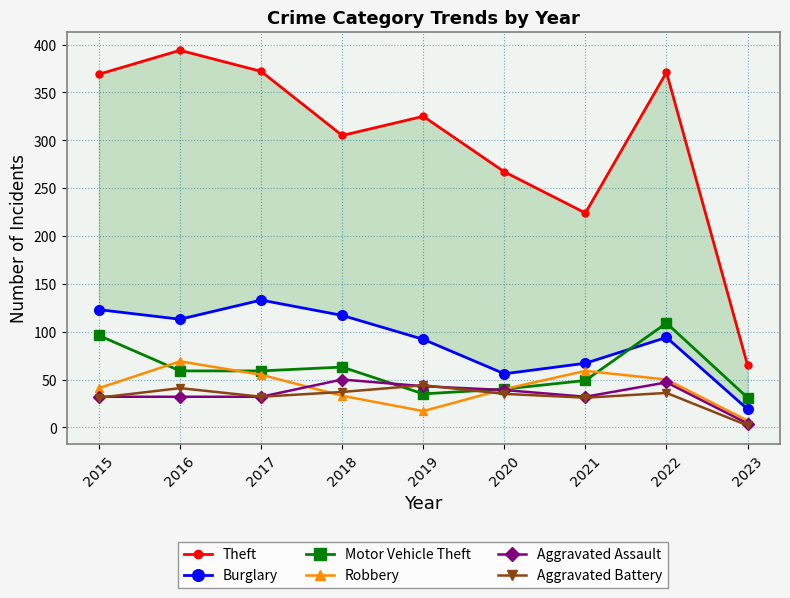

Which has a higher value, 2022 or 2016?

2016